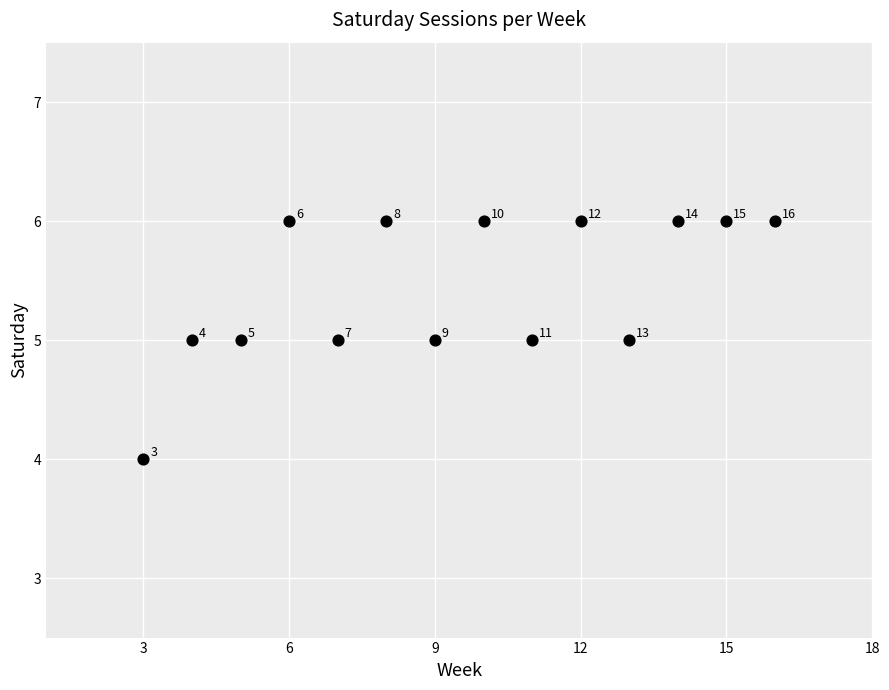

What is the range of X values (max minus min)?

13